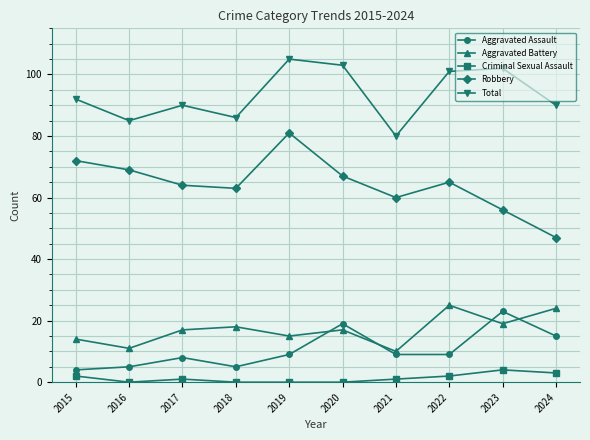

Which series has the largest total across all categories?

Total